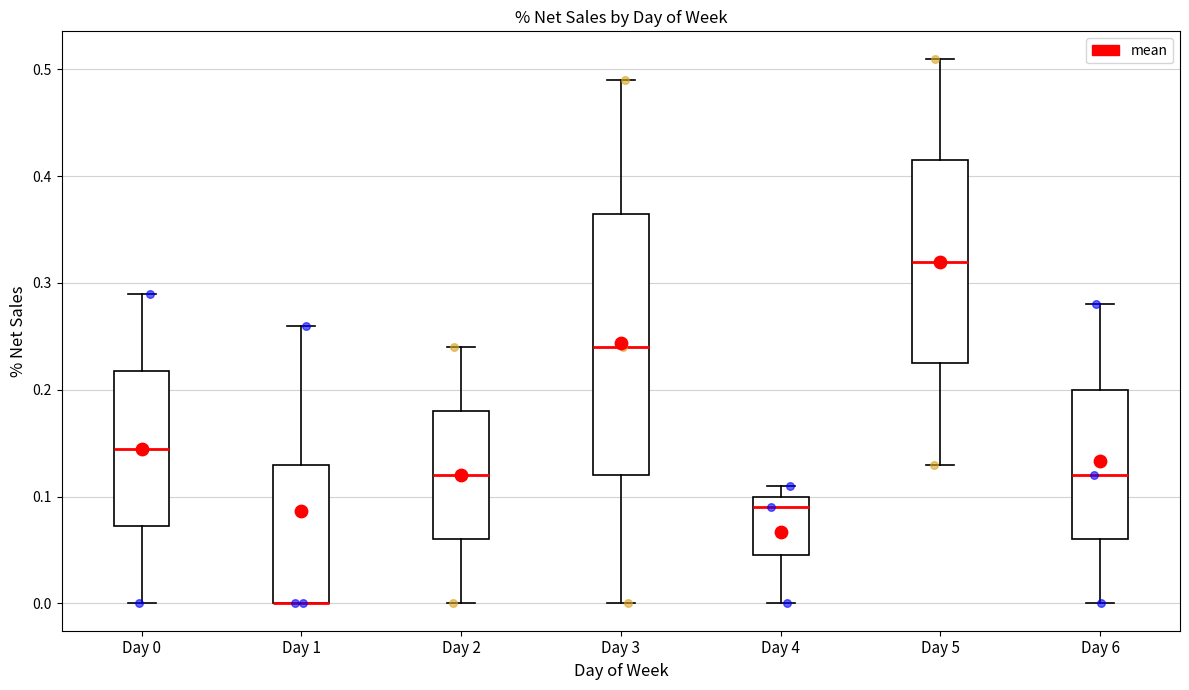

Where is the upper edge of the box for Day 2 on the y-axis? The values are not printed on the chart, so give them approximately, as read against the axis.

0.18